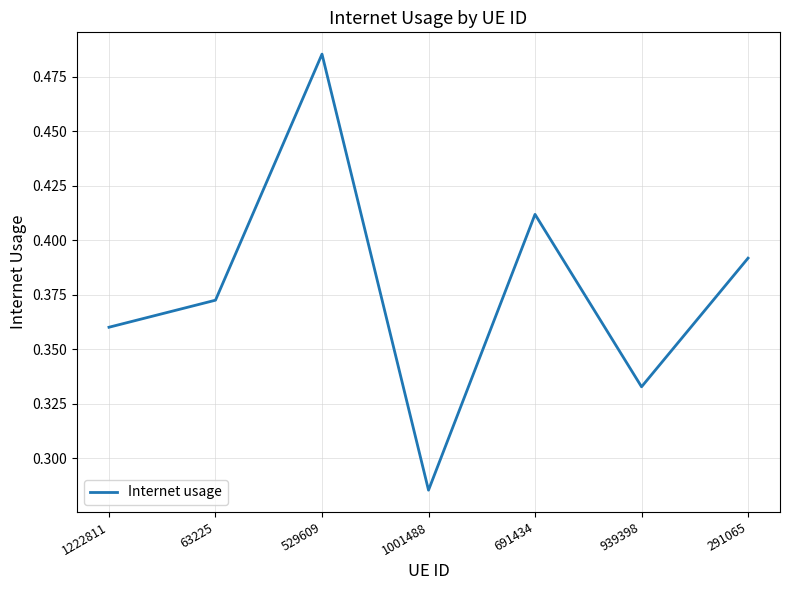

At which category does the chart reach its minimum across all series?

1001488